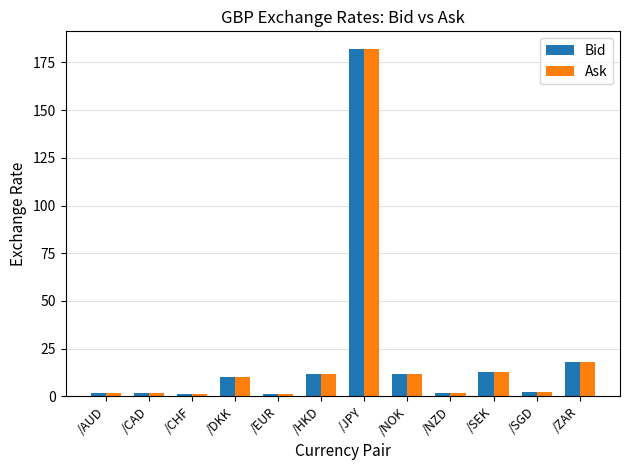

The Bid series shows 1.9 at /AUD. True or false?

True